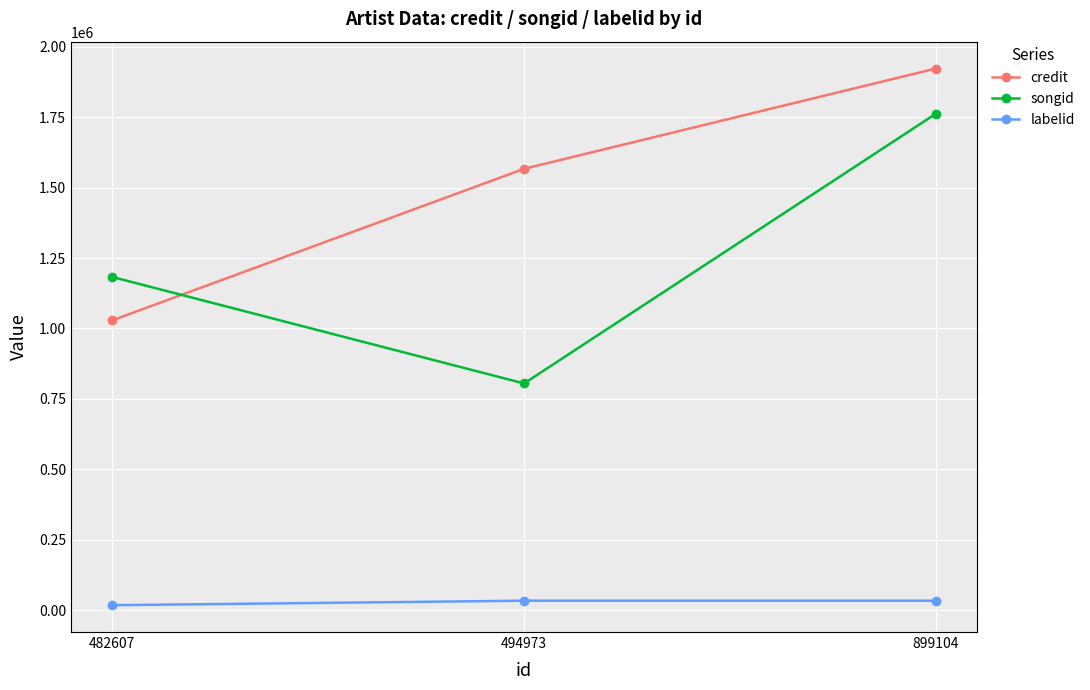

List the series in order of their overall mean, highest first.

credit, songid, labelid